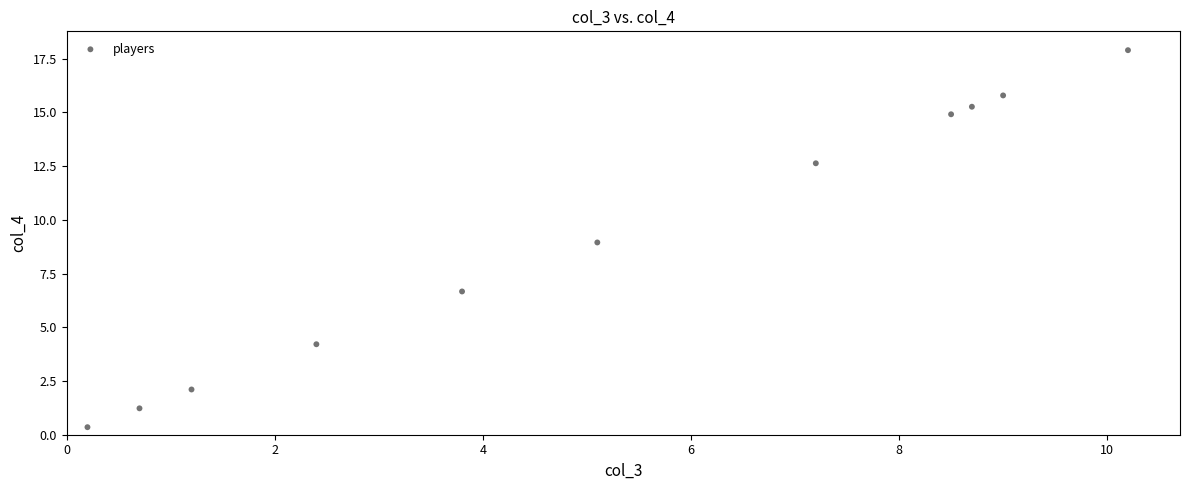

What is the average Y value?

9.1